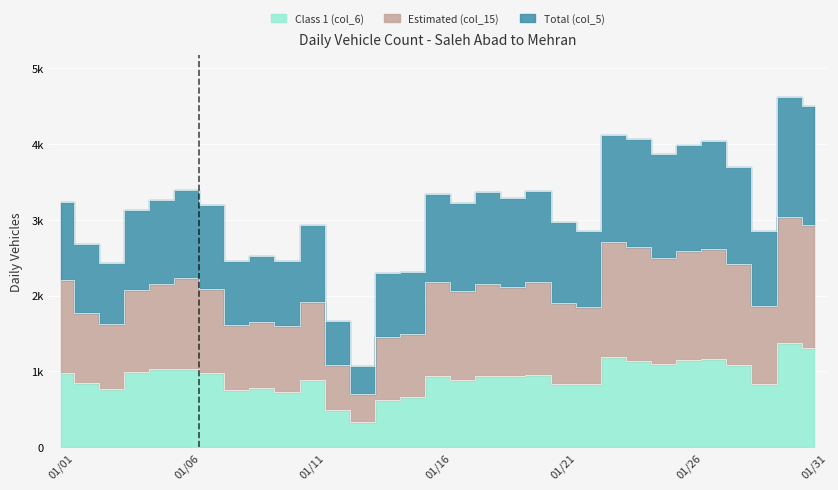

Where does the Class 1 (col_6) series first go above 941?

01/01